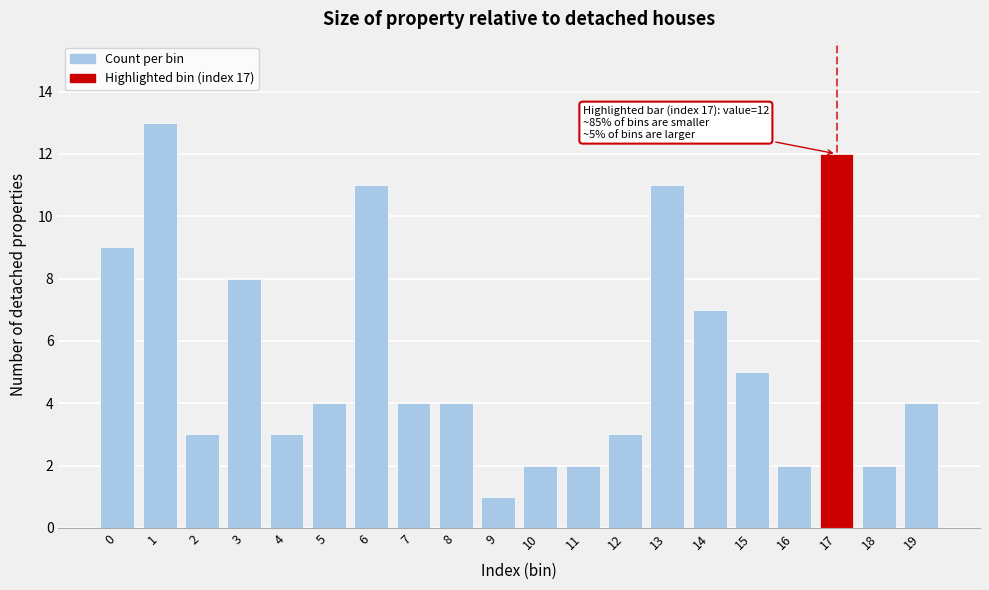

Reading right to left, transcribe all the data shown in this chart.

19=4	18=2	17=12	16=2	15=5	14=7	13=11	12=3	11=2	10=2	9=1	8=4	7=4	6=11	5=4	4=3	3=8	2=3	1=13	0=9